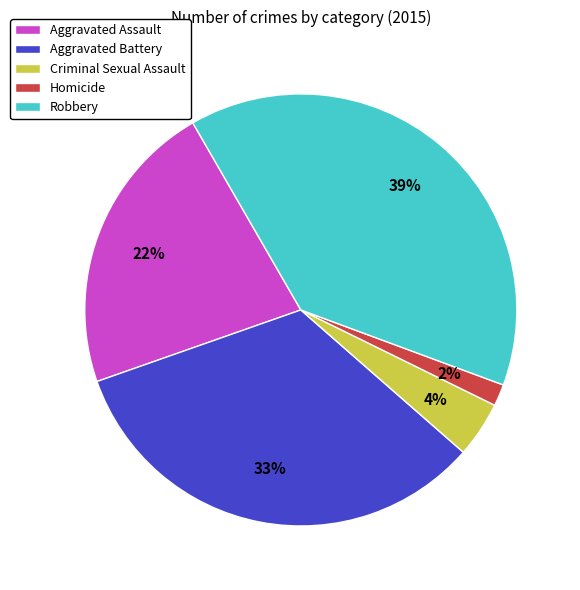

Which slice is the largest?

Robbery